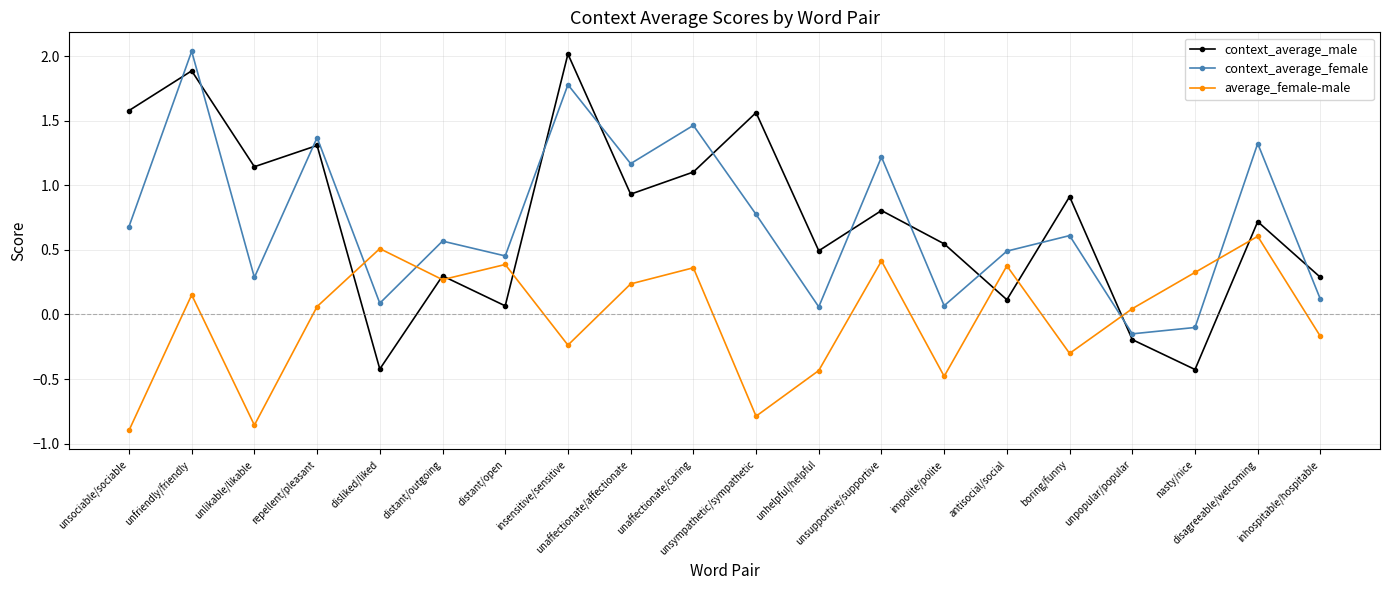

What is the difference between the average_female-male values at impolite/polite and disliked/liked?

1.0